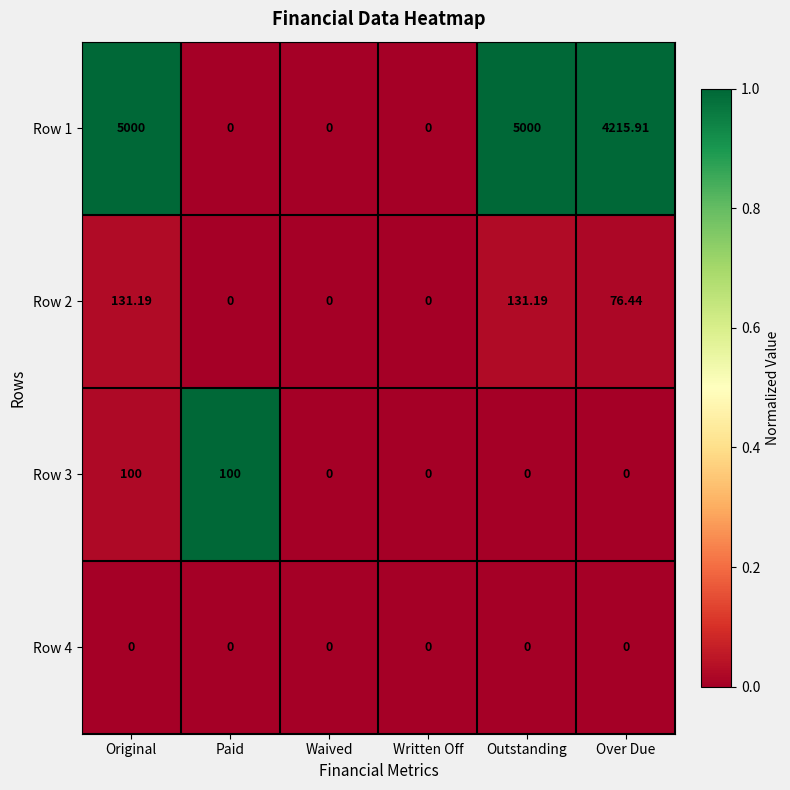

At which label is Row 2 closest to 65?

Over Due